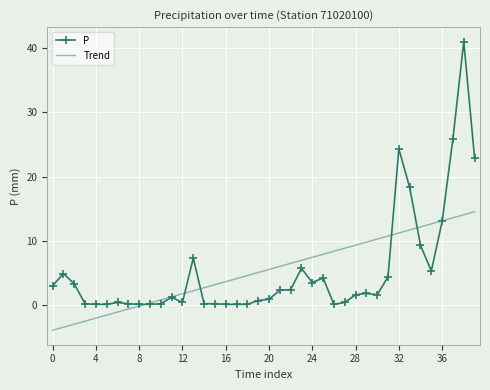

What is the maximum value shown in the chart?

41.0